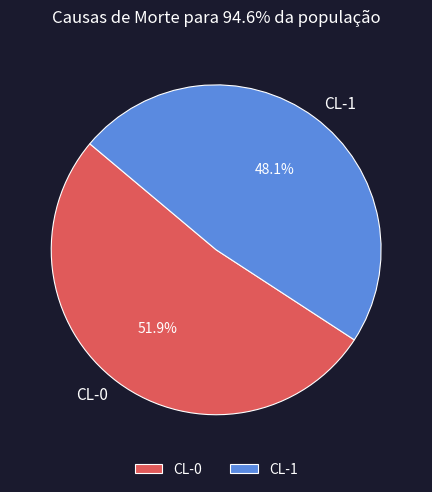

Which category has the biggest portion of the pie?

CL-0